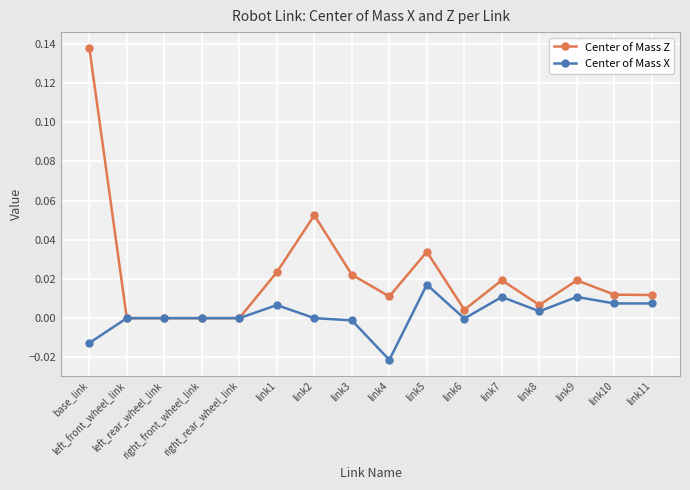

True or false: Center of Mass Z has more than 2 points higher than both neighbors.

True